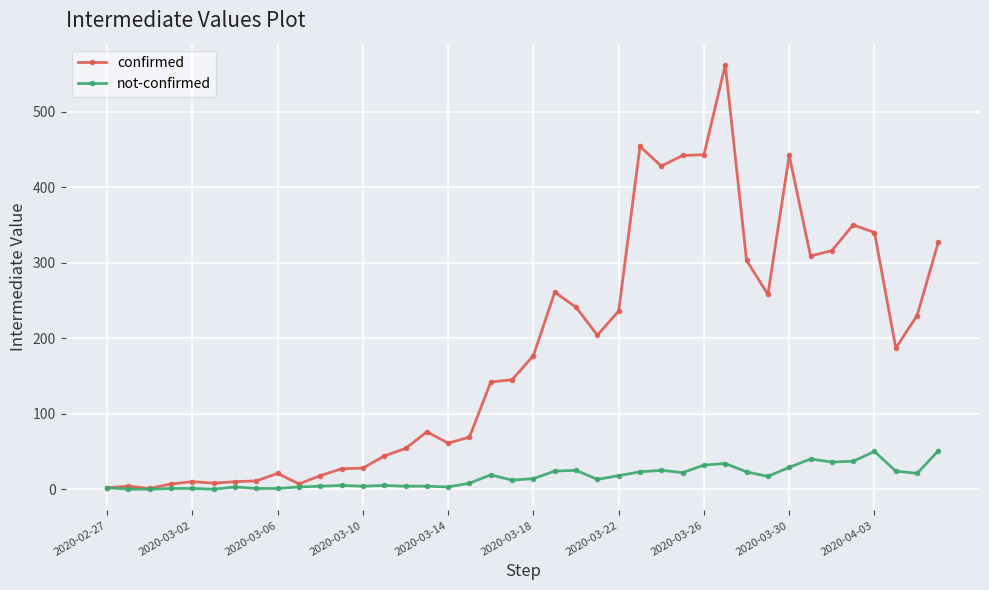

What is the highest value of the confirmed series?

562